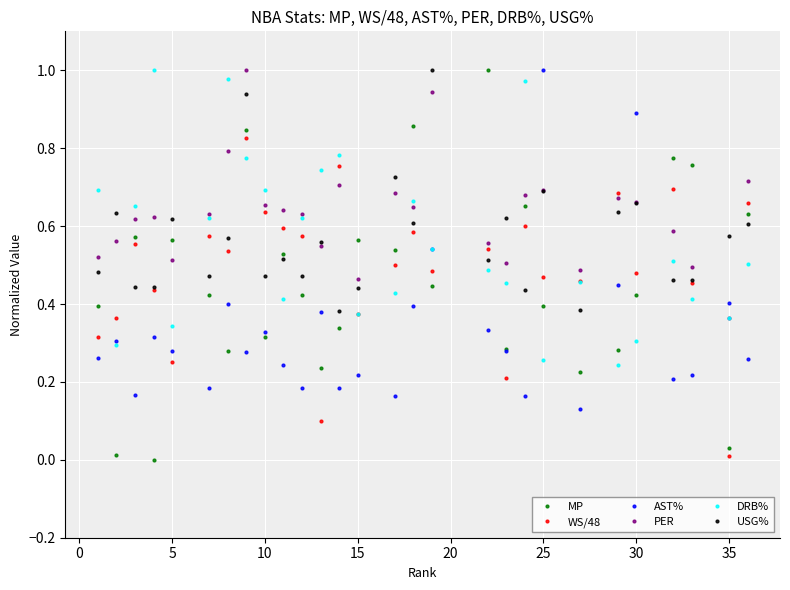

In USG%, how many points are higher than both neighbors (excluding endpoints)?

10